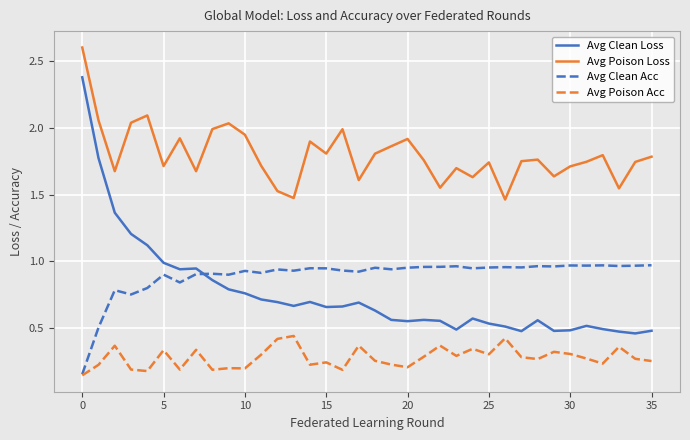

Count the number of data series in this chart.

4